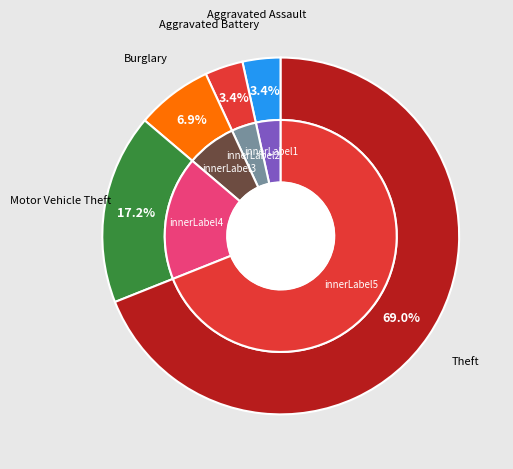

True or false: Aggravated Battery accounts for 3% of the total.

True